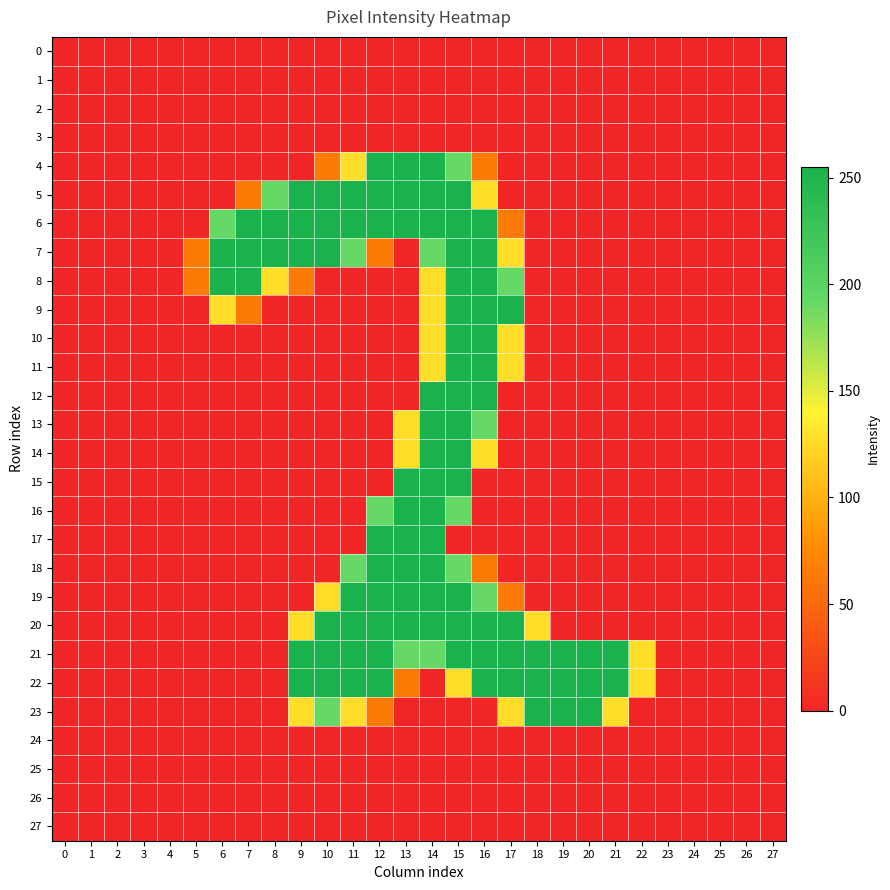

Which series has the largest total across all categories?

21